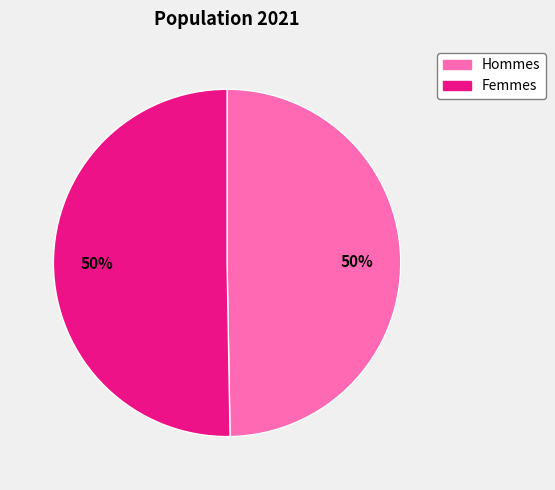

To the nearest percent, what is the average slice percentage?

50%